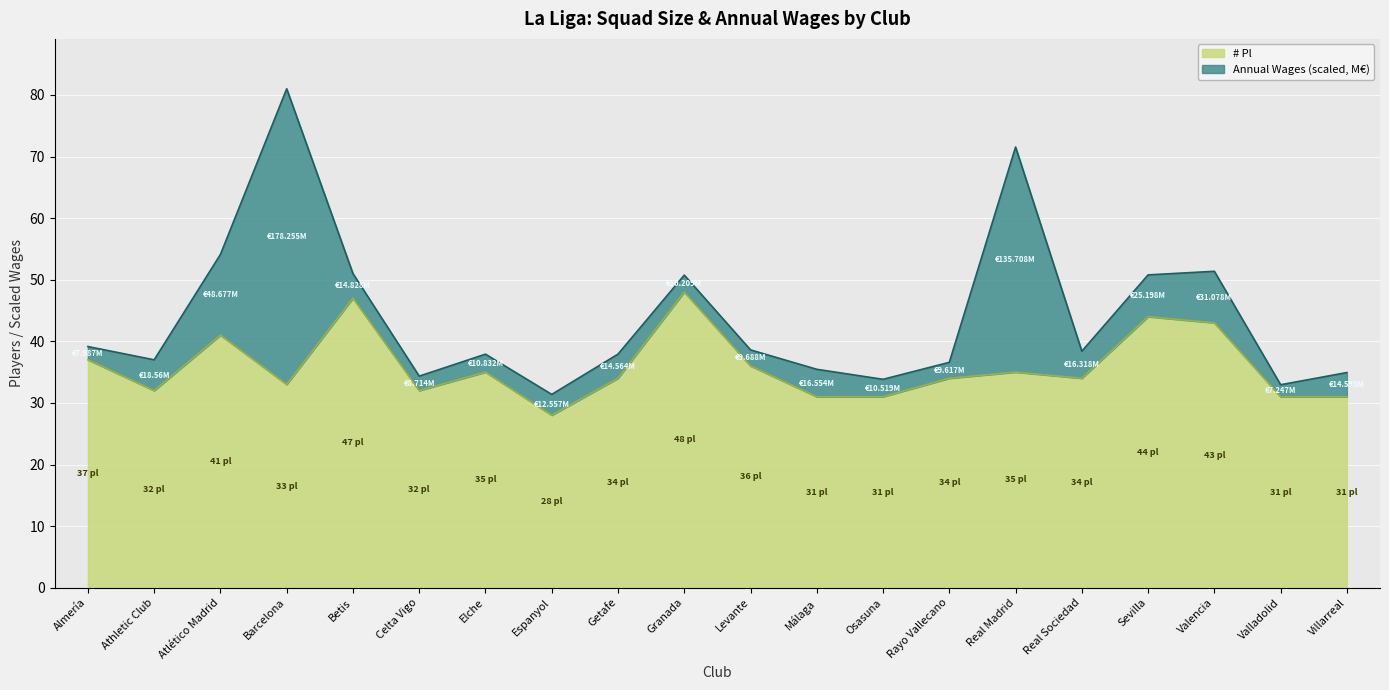

How many data points are above 34?

9